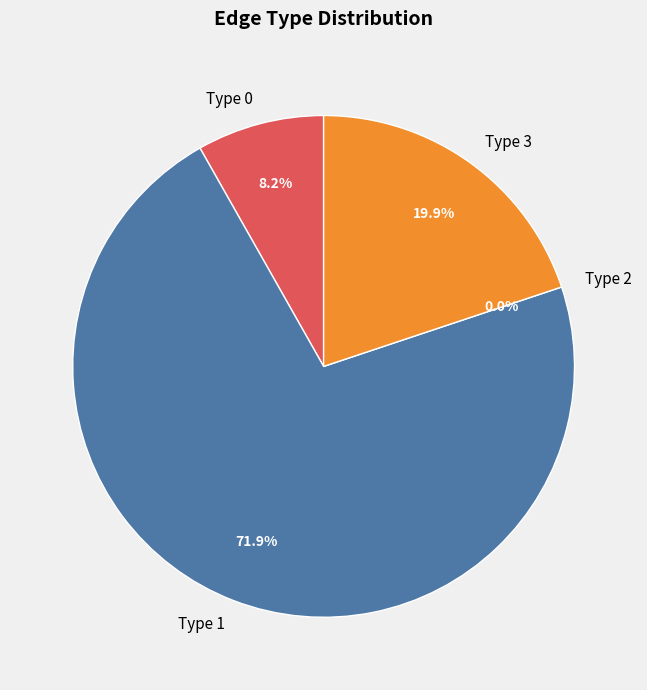

Is it true that 1 is 43% of the pie?

False